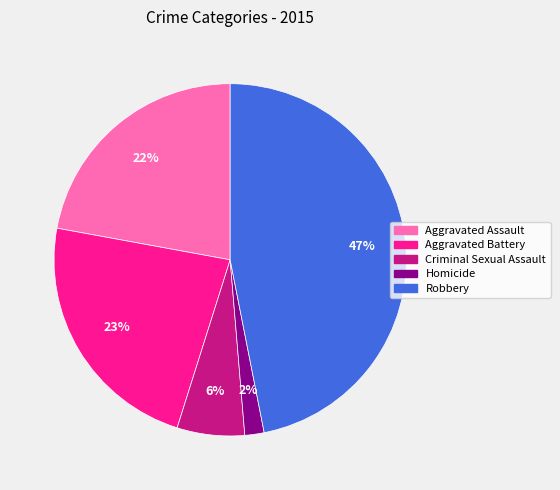

Which slice is the smallest?

Homicide